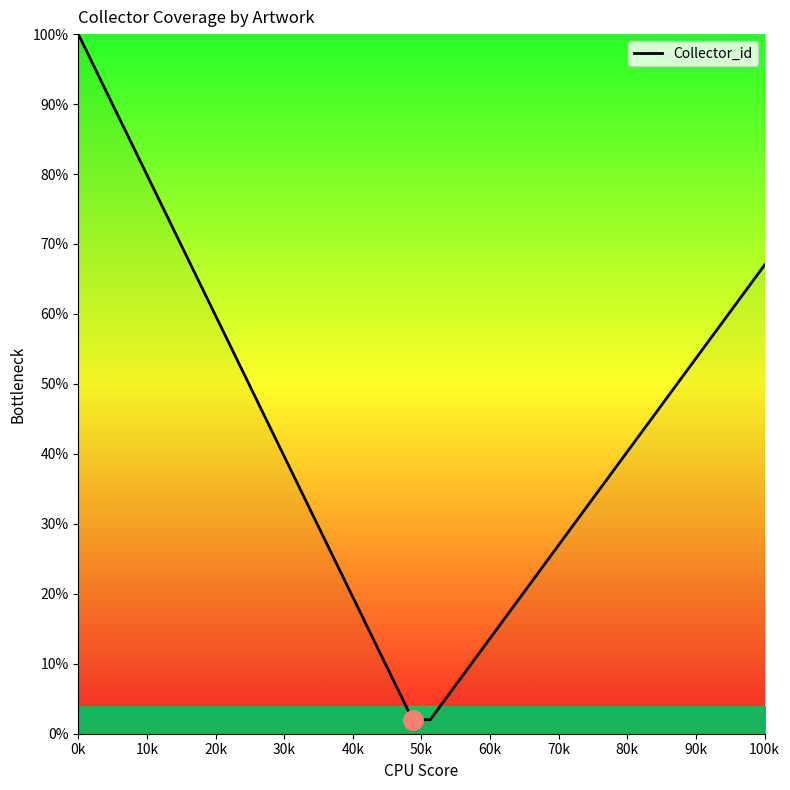

What is the minimum value shown in the chart?

2.0